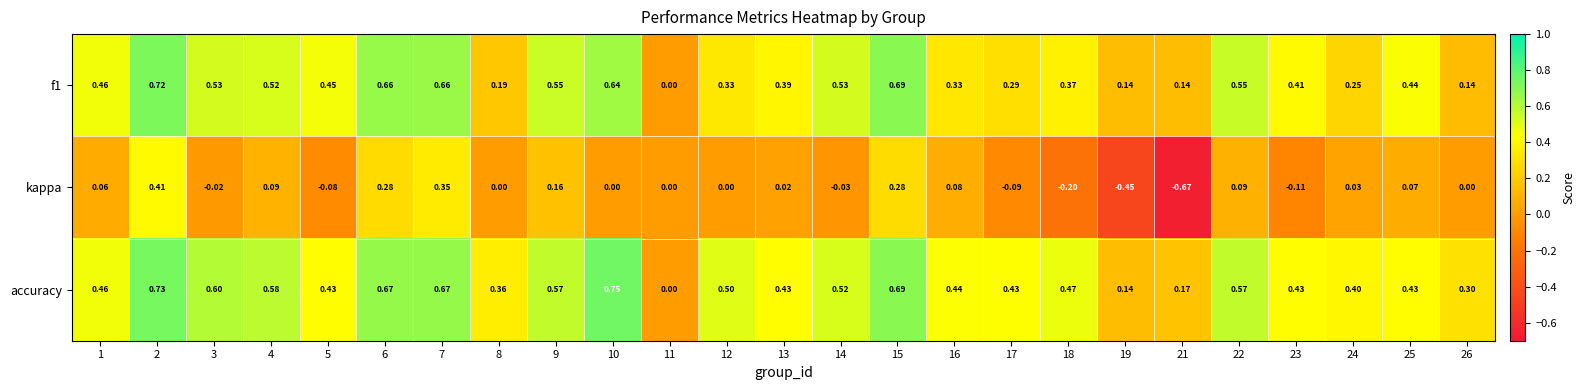

Rank the series at 25 from highest to lowest value.

f1, accuracy, kappa